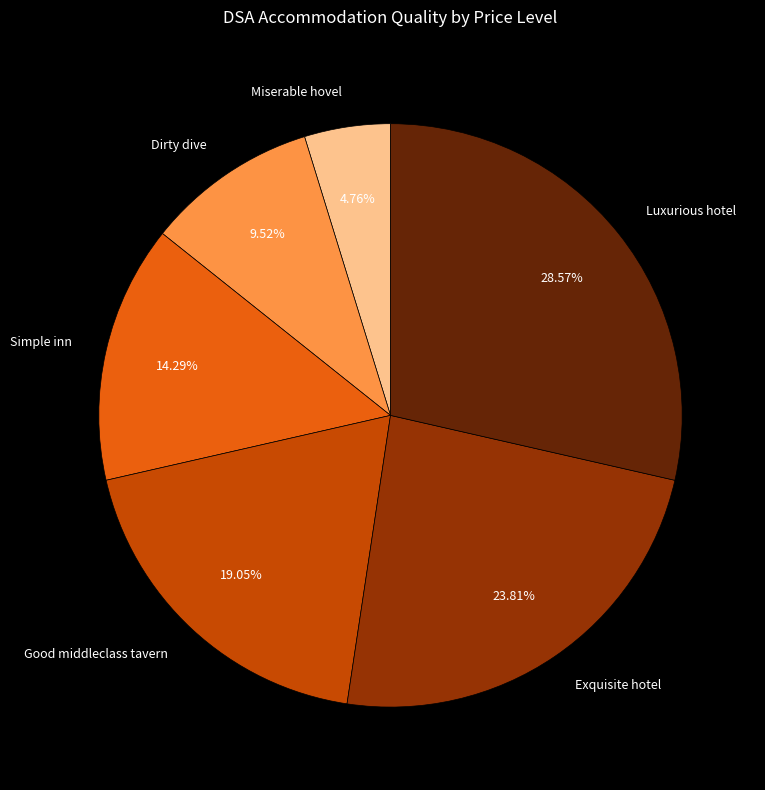

To the nearest percent, what is the difference between the largest and smallest slice percentages?

24%